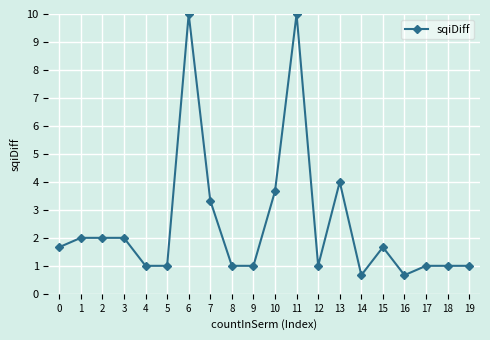

What is the minimum value shown in the chart?

0.7